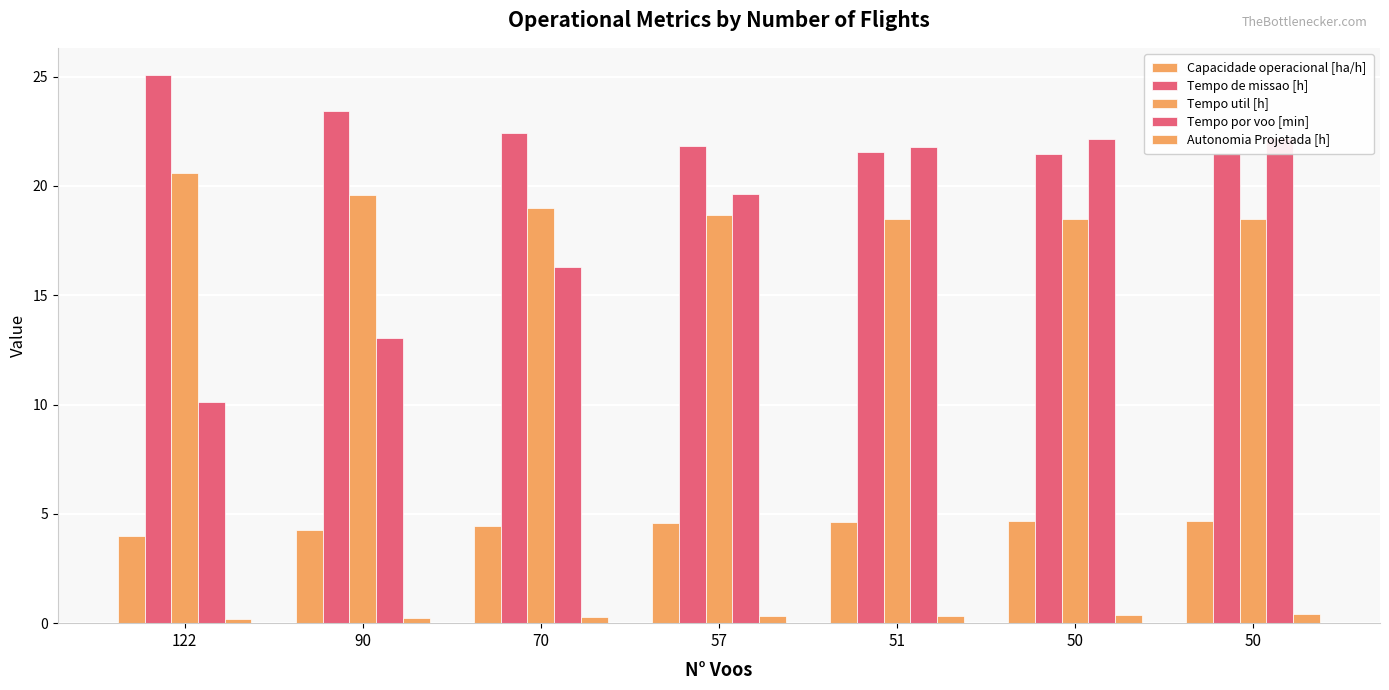

At how many categories does at least one series exceed 9?

7